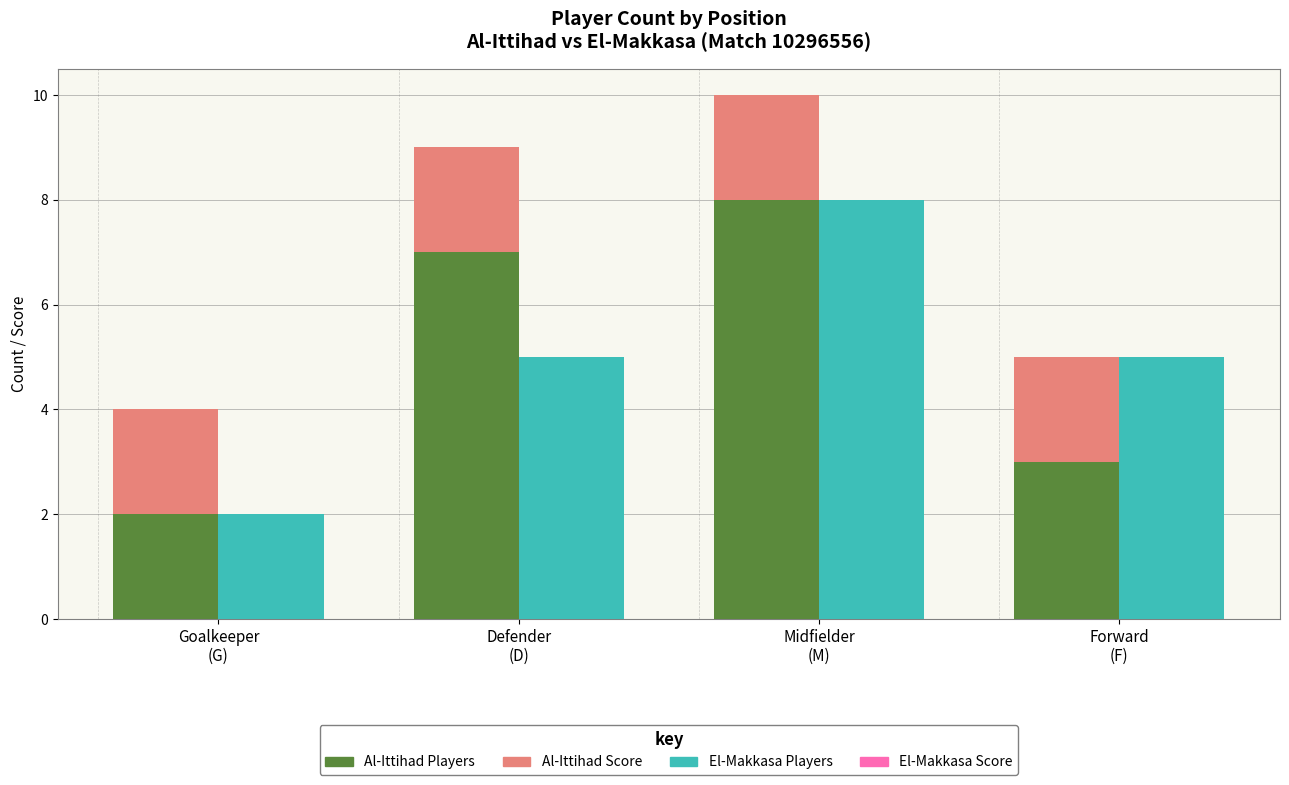

Which series has the widest spread of values?

Al-Ittihad Players